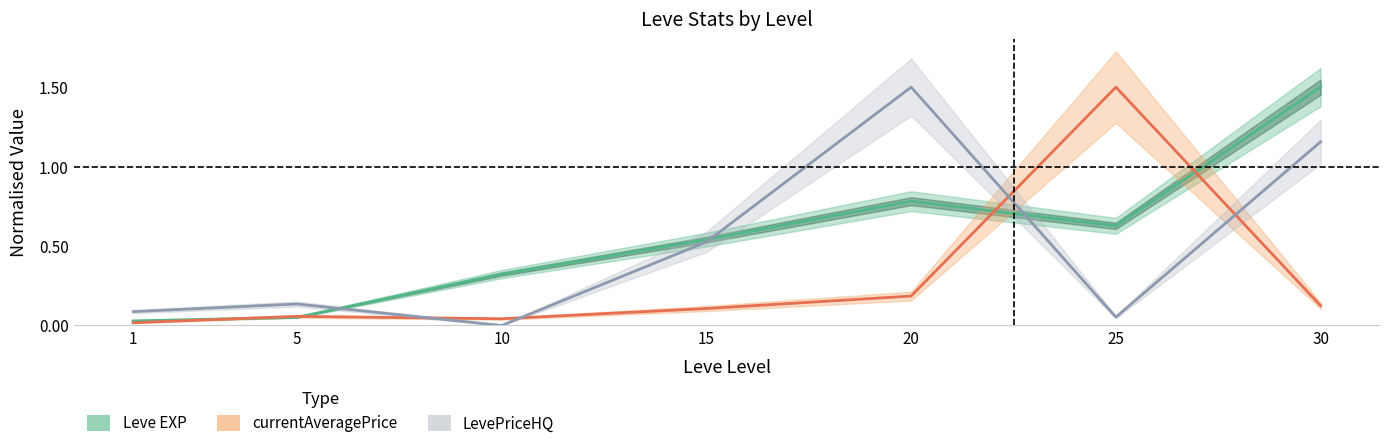

Where is the first local maximum for currentAveragePrice?

5